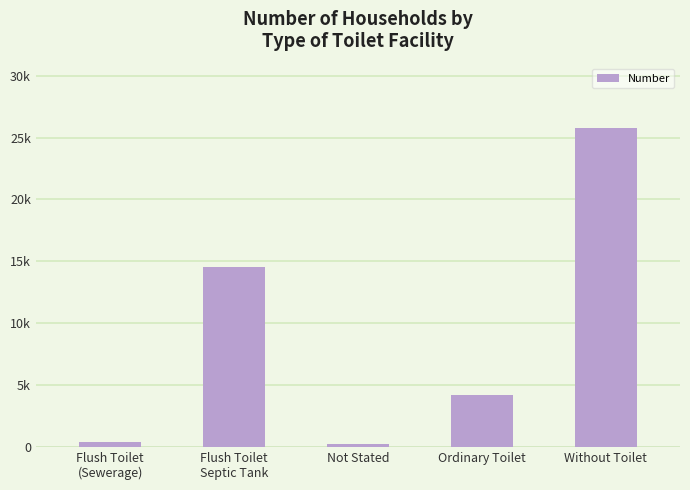

Approximately how many times larger is the value at Flush Toilet
(Sewerage) compared to Not Stated?

2.1